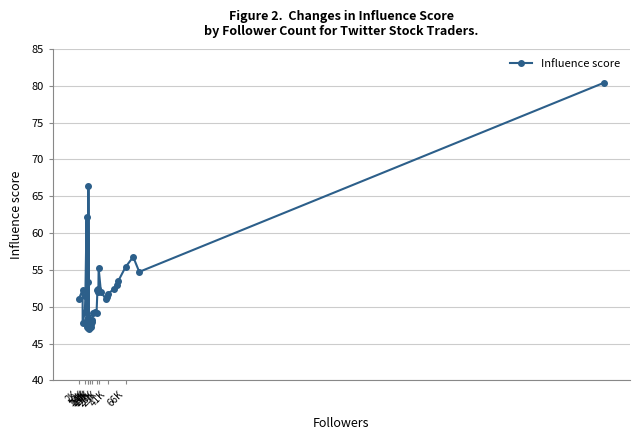

What is the maximum value shown in the chart?

80.4